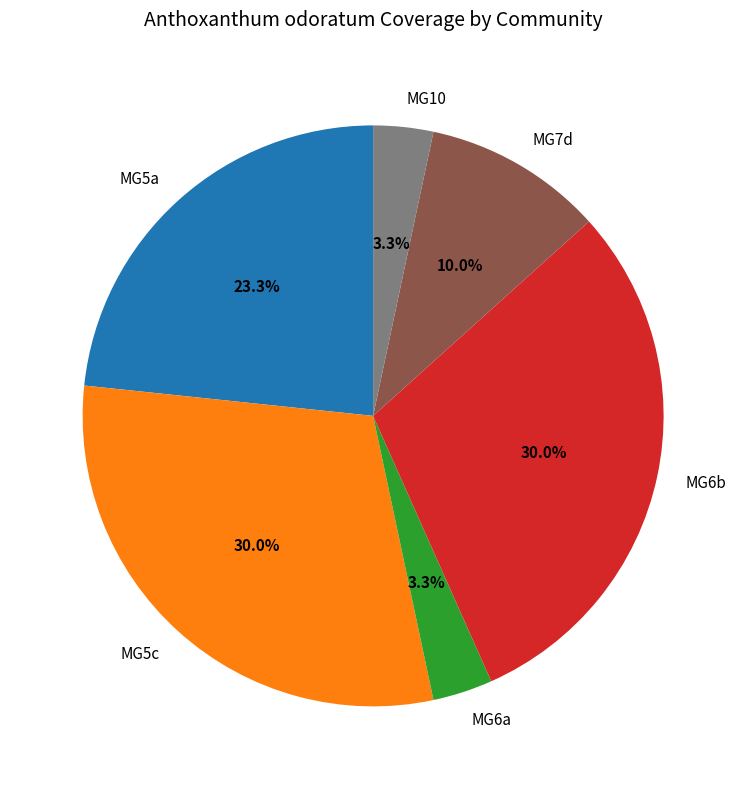

Is there any slice that represents more than half of the pie?

No